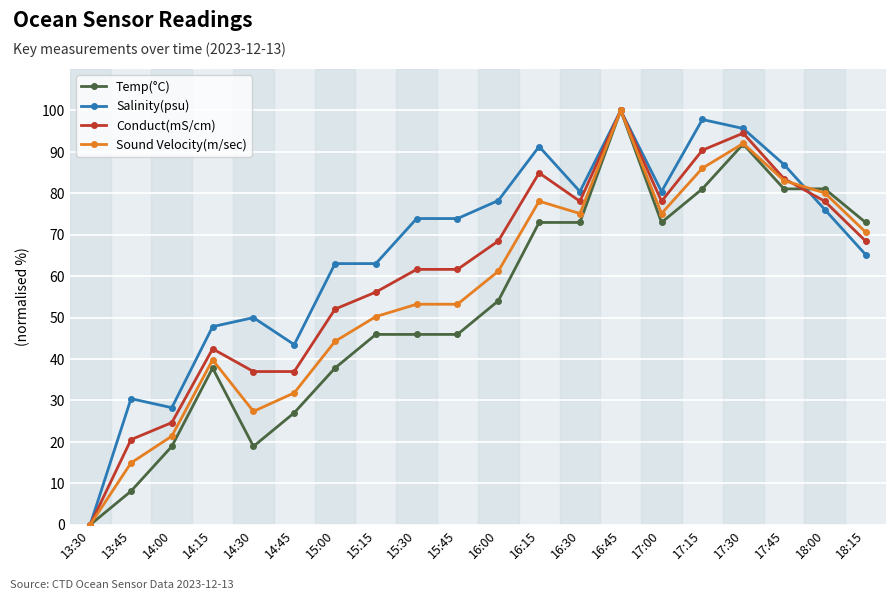

What is the sum of all Conduct(mS/cm) values?

1217.8